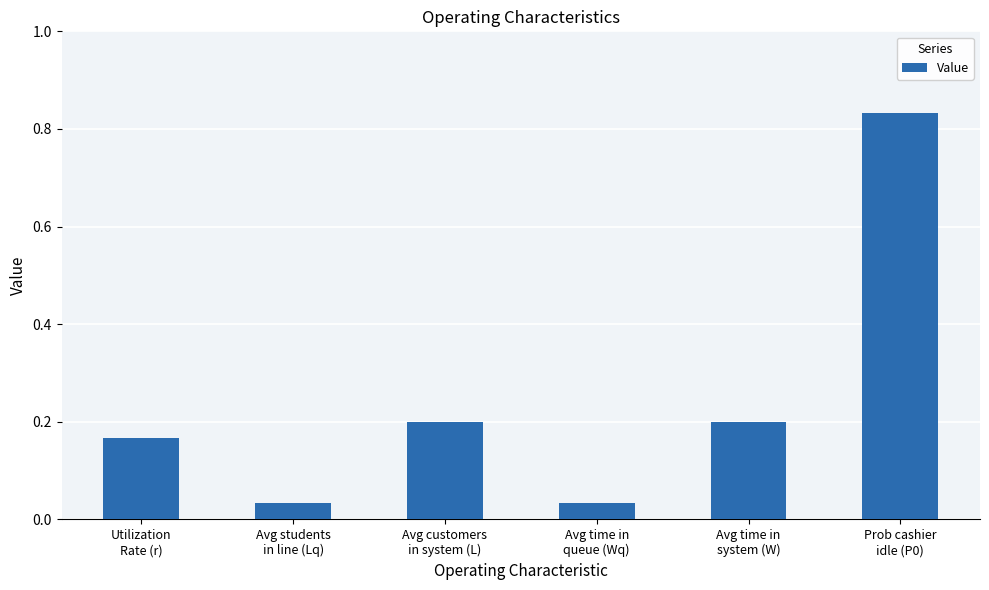

Is it true that the value at Utilization
Rate (r) is 0.3?

False